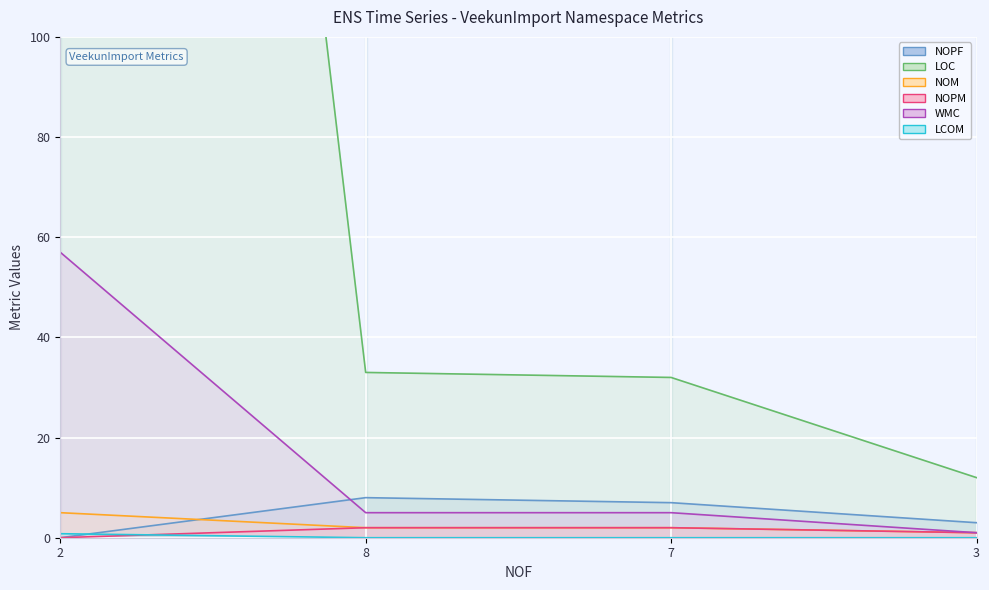

How many lines are shown in the chart?

6